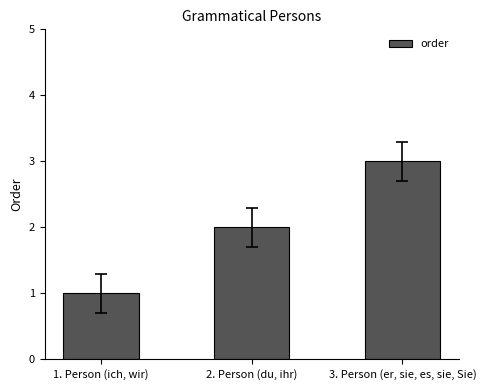

Approximately how many times larger is the value at 3. Person (er, sie, es, sie, Sie) compared to 1. Person (ich, wir)?

3.0